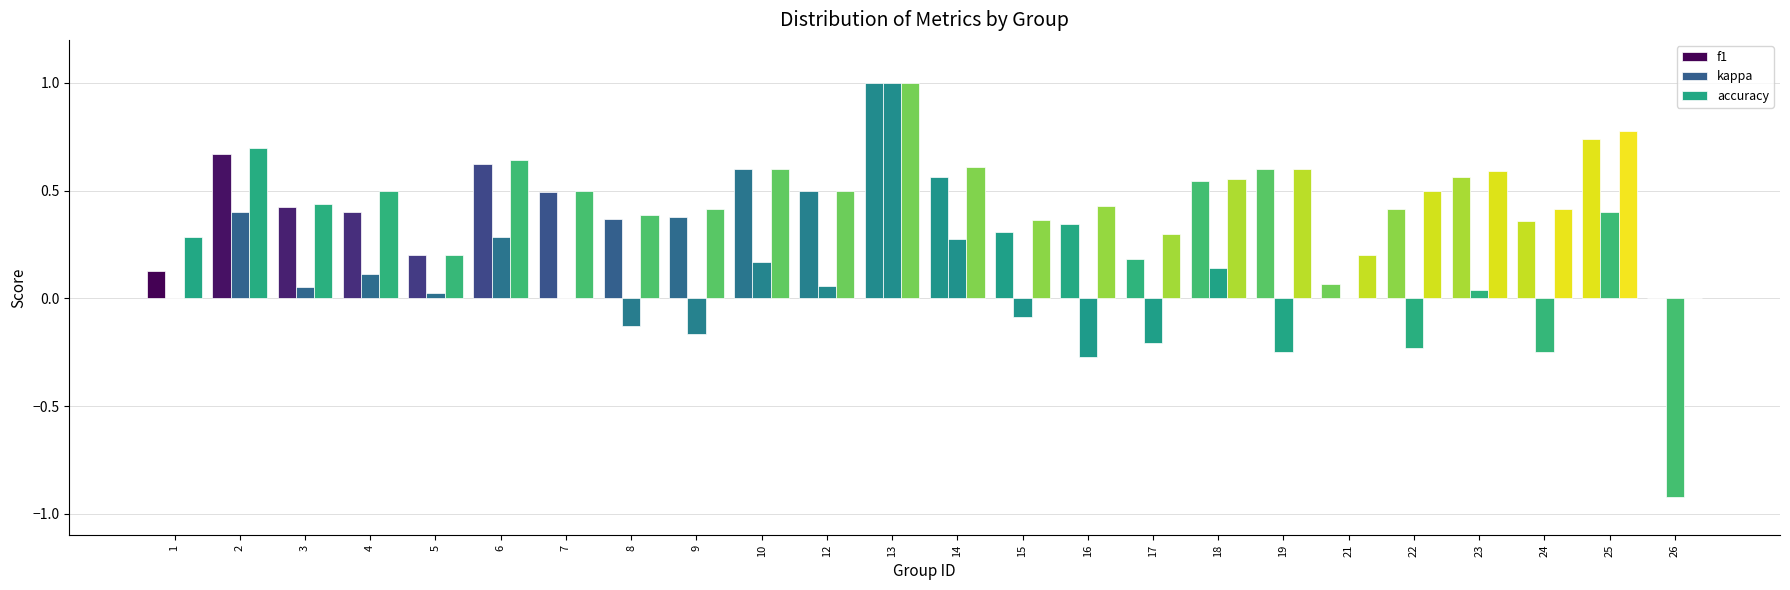

Which category has the lowest value across all series?

26